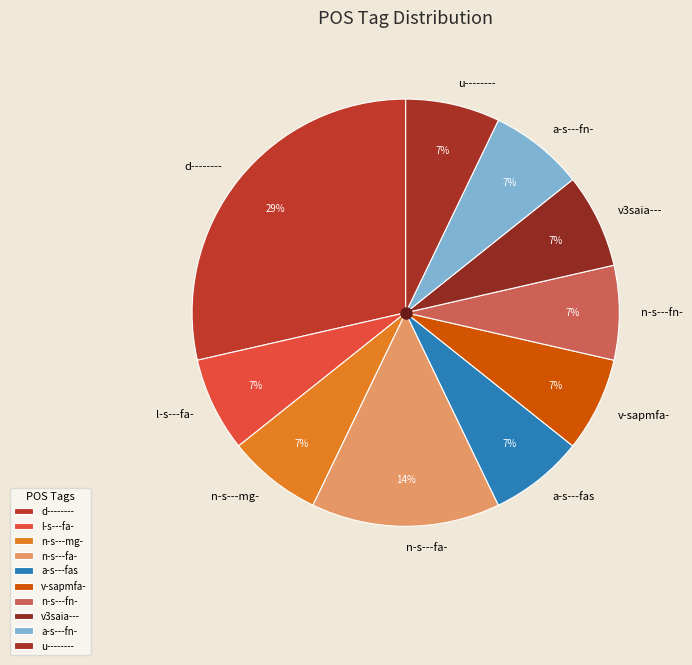

To the nearest percent, what is the combined percentage of a-s---fn- and l-s---fa-?

14%